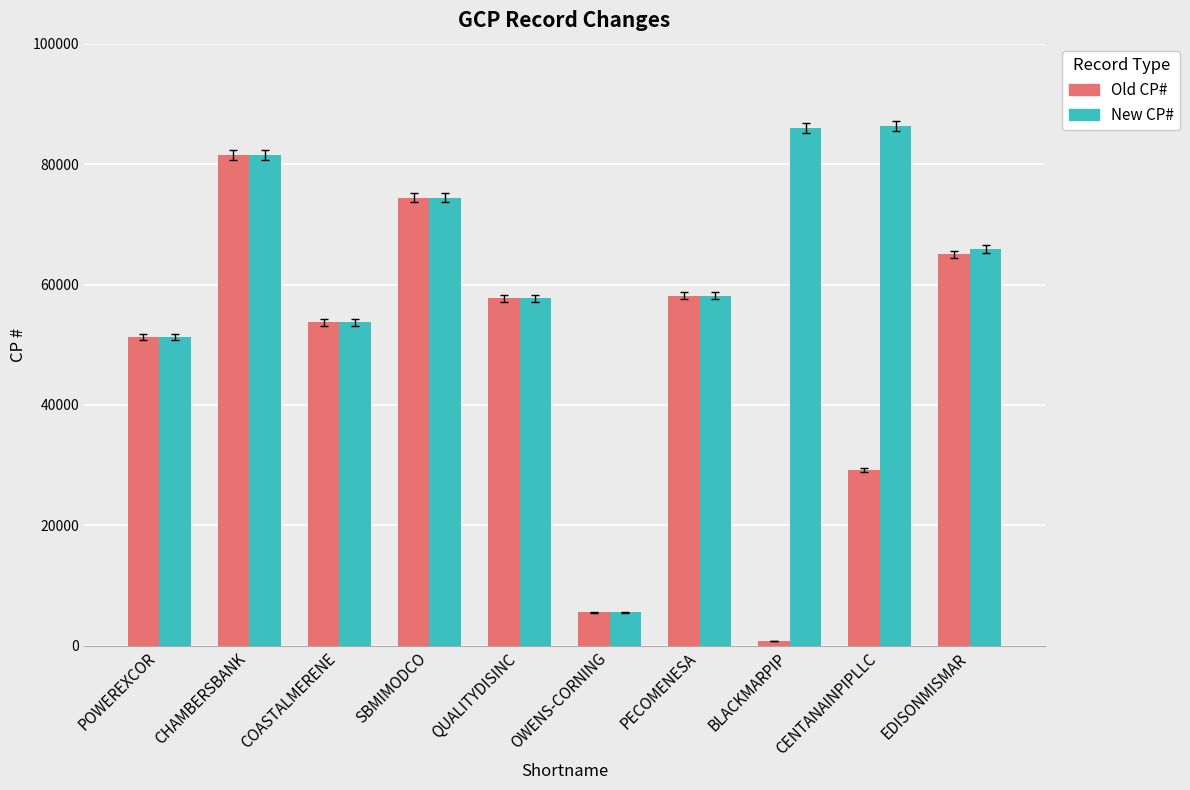

What is the maximum value for Old CP#?

81535